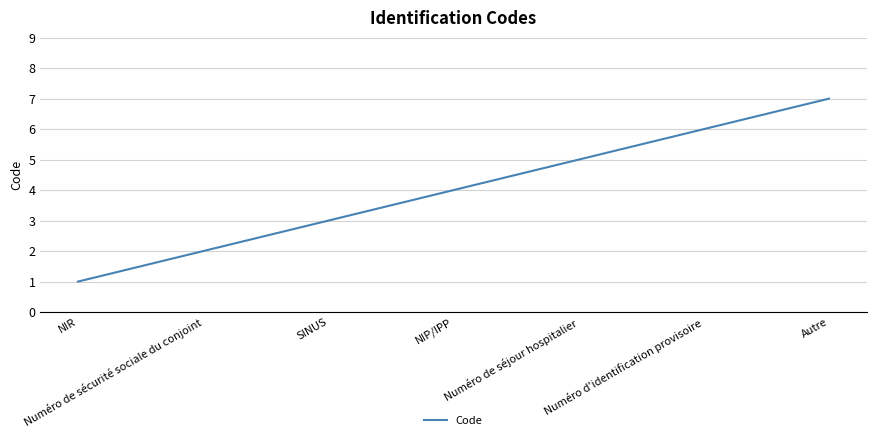

How many distinct data groups are displayed?

1